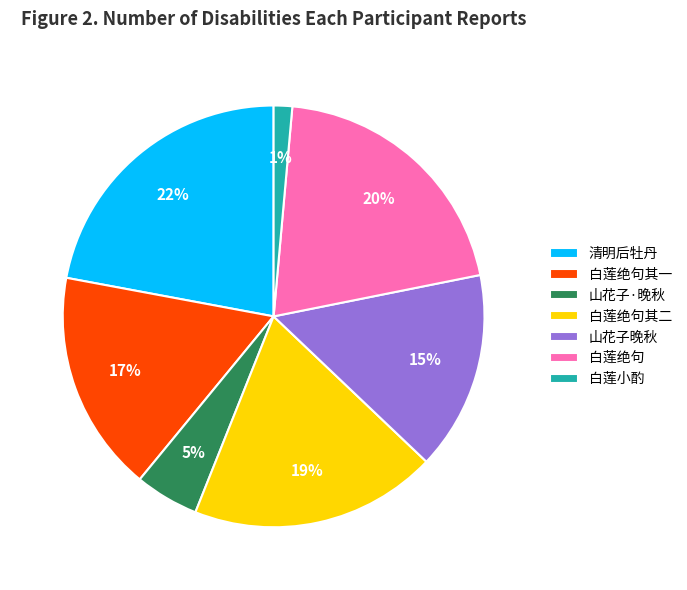

Is there any slice that represents more than half of the pie?

No